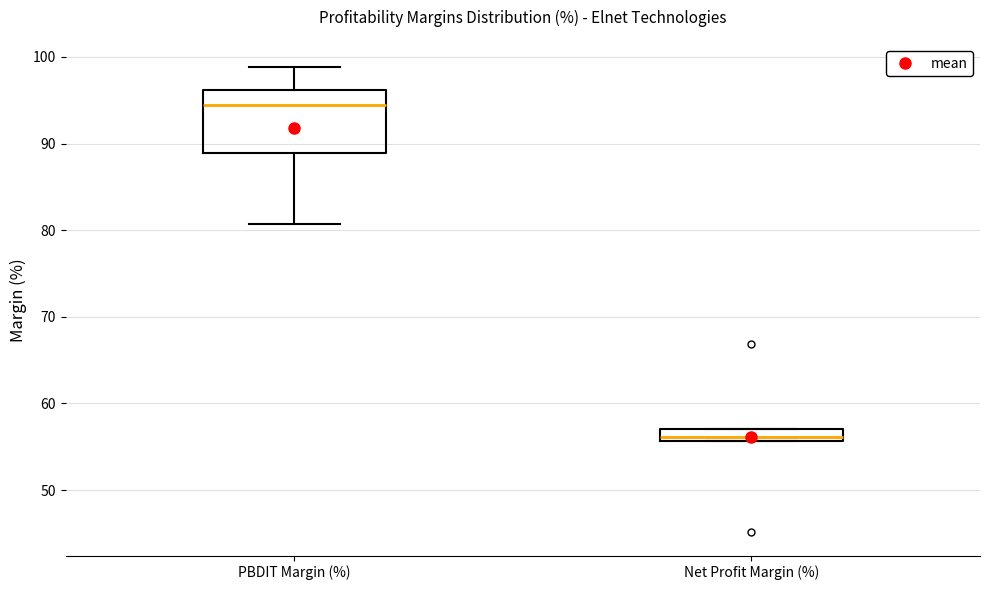

Comparing the boxes themselves (not the whiskers), which one is the tallest?

PBDIT Margin (%)